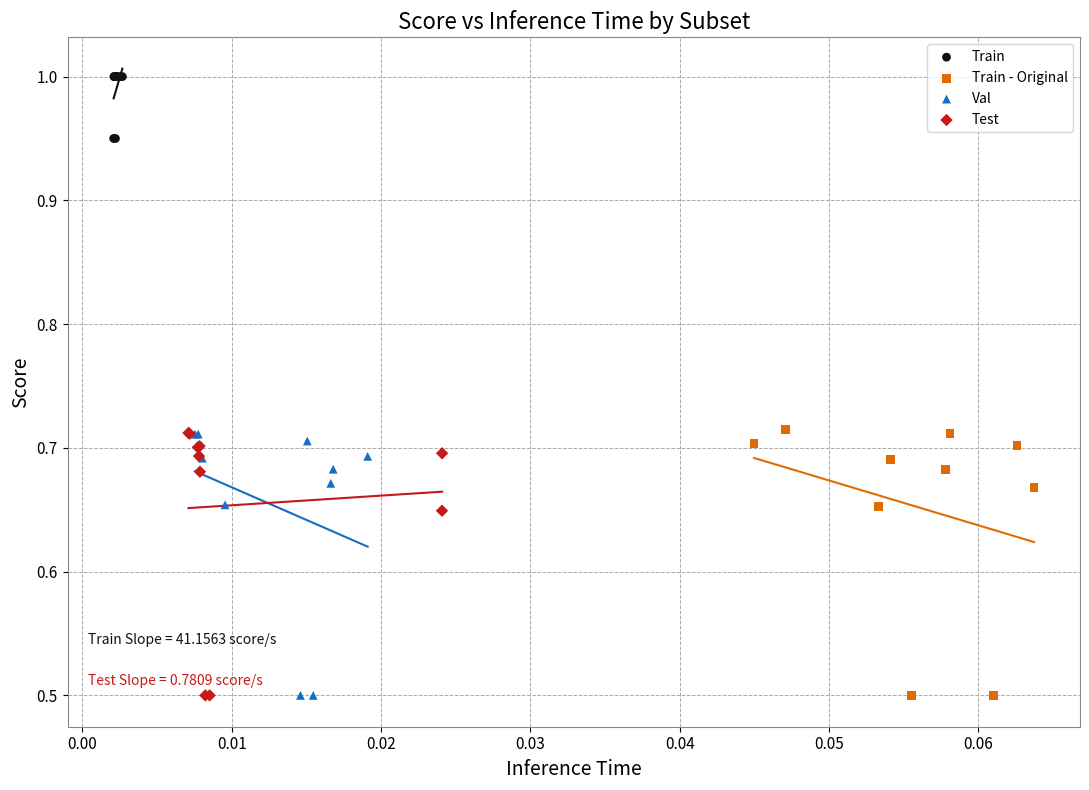

Which series reaches the maximum Y coordinate?

Train